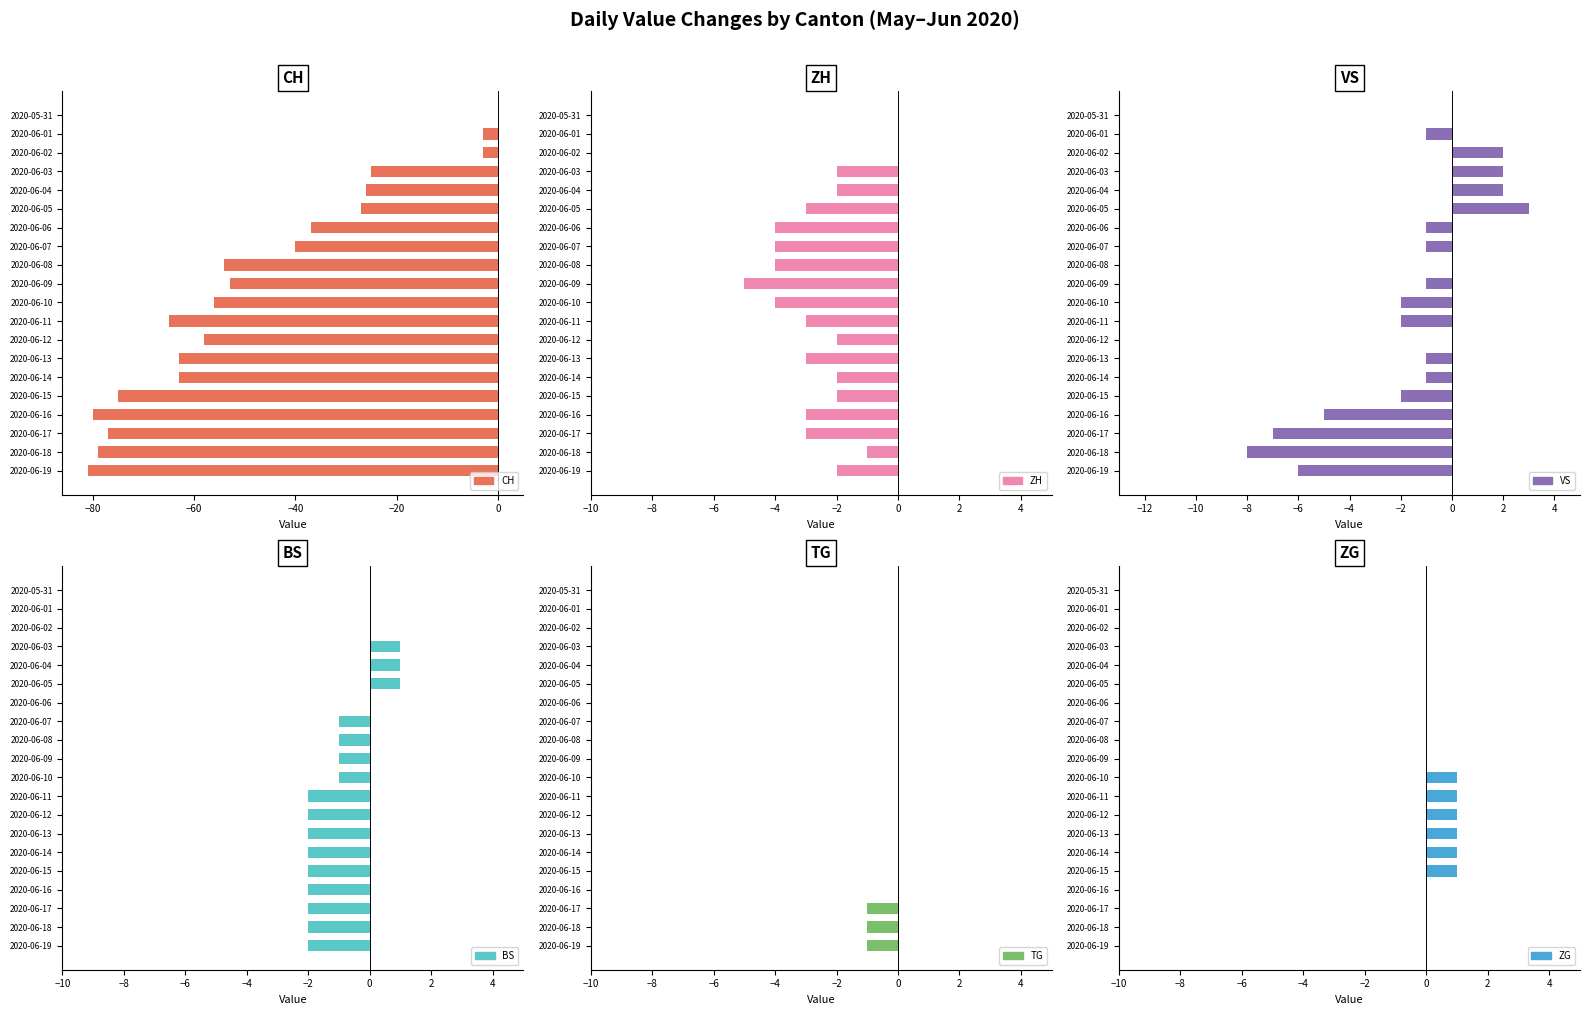

What is the difference between the second highest and second lowest values in the ZH series?

4